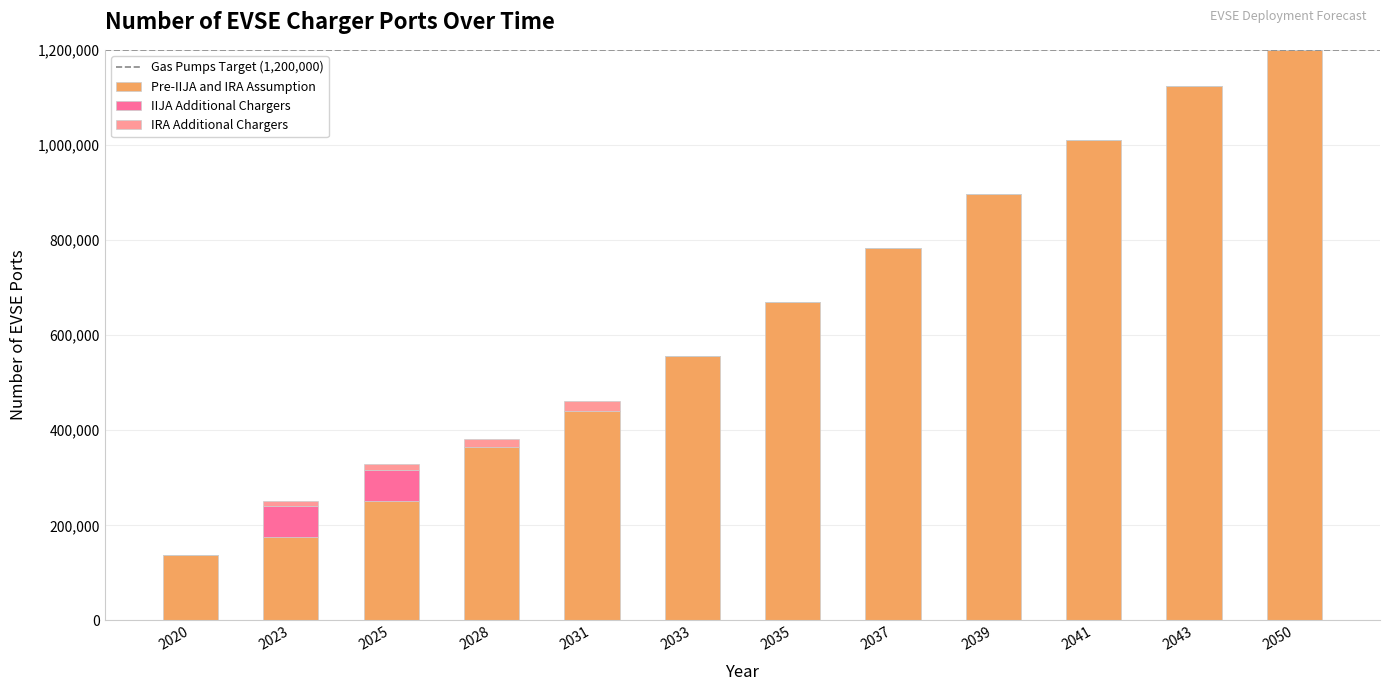

What is the sum of all Pre-IIJA and IRA Assumption values?

7610159.2